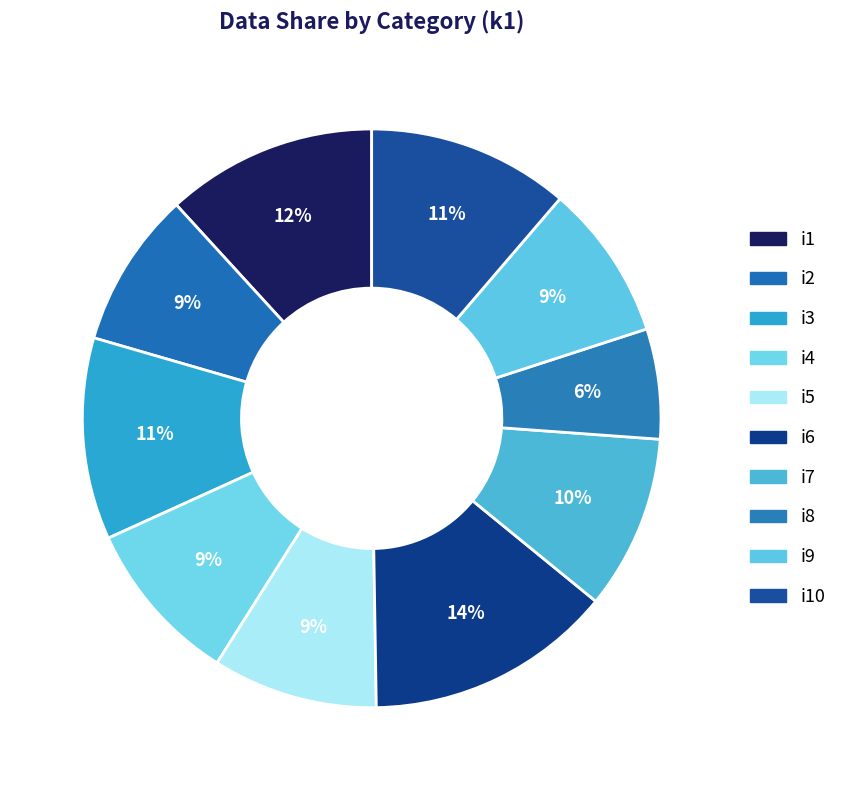

How many segments does this pie chart have?

10